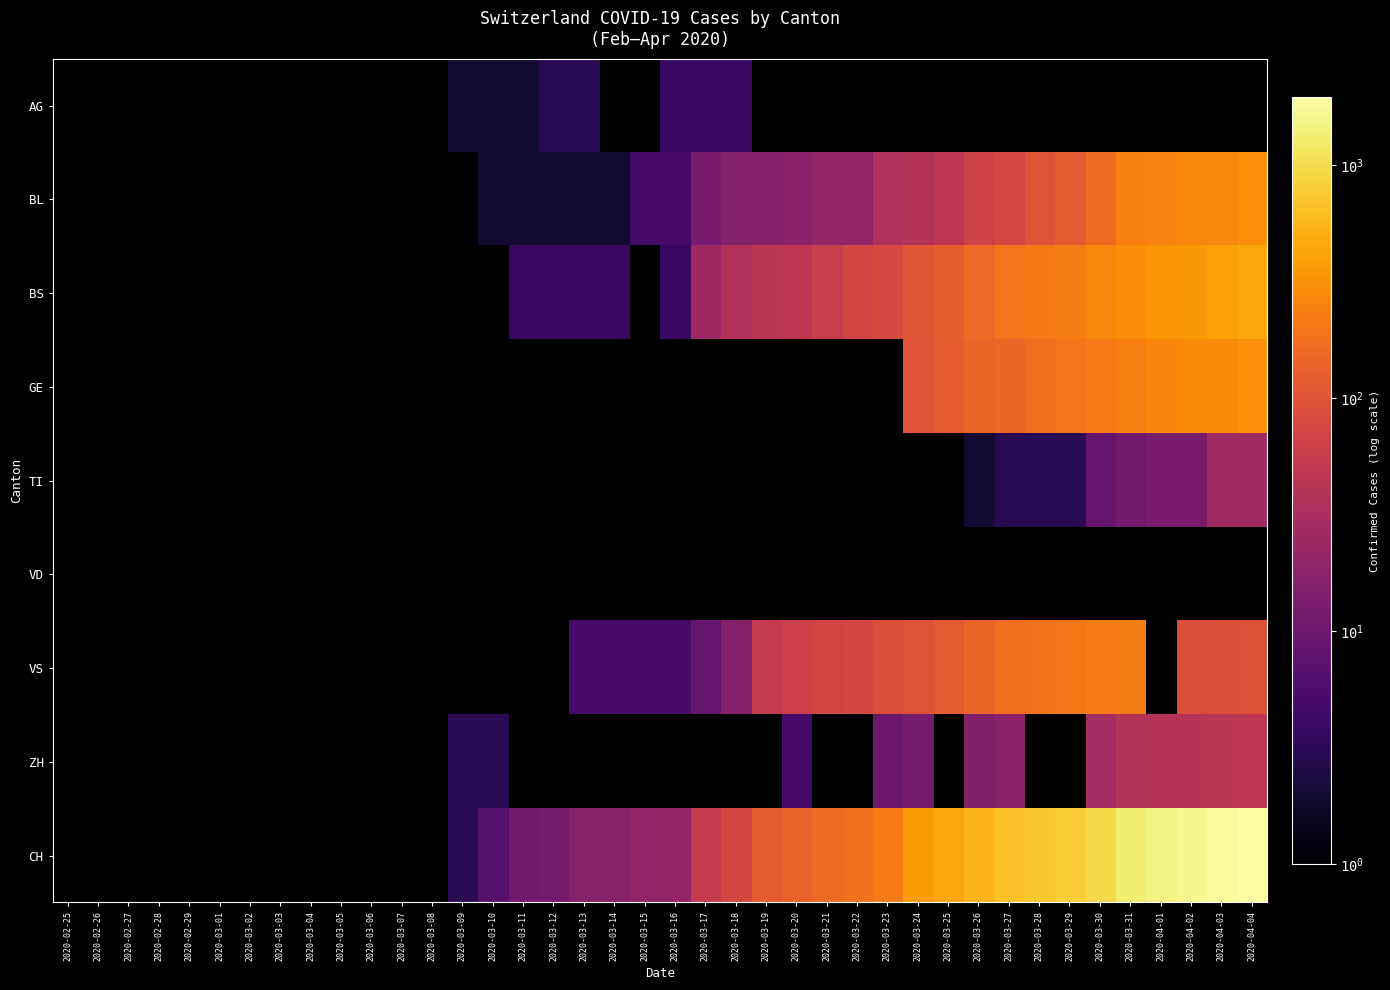

The value of AG at 2020-03-18 is 5.2. True or false?

False